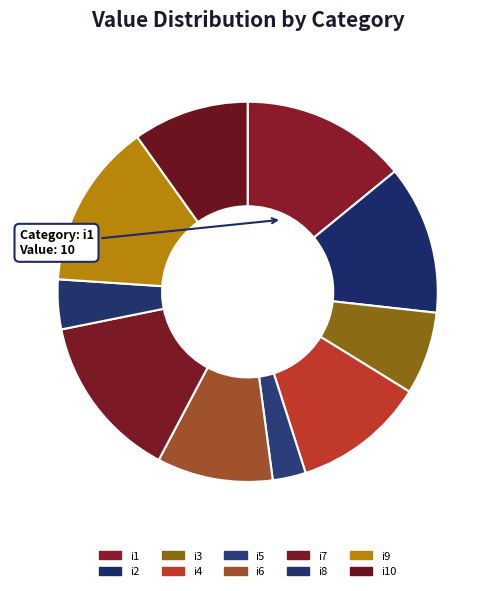

What is the total percentage of i4 and i3?

18.3%